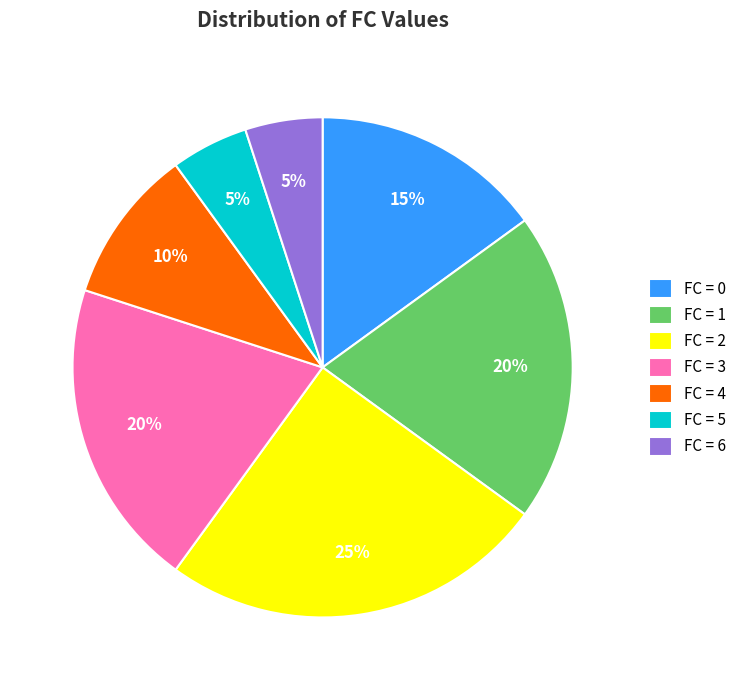

To the nearest percent, what percentage of the pie is FC = 1?

20%